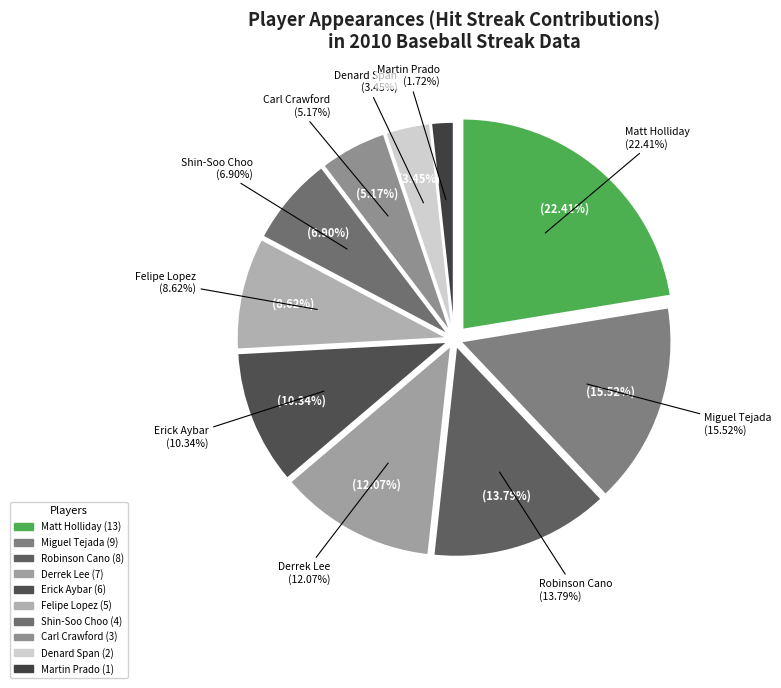

Combined, what portion of the pie is Robinson Cano and Erick Aybar?

24.1%